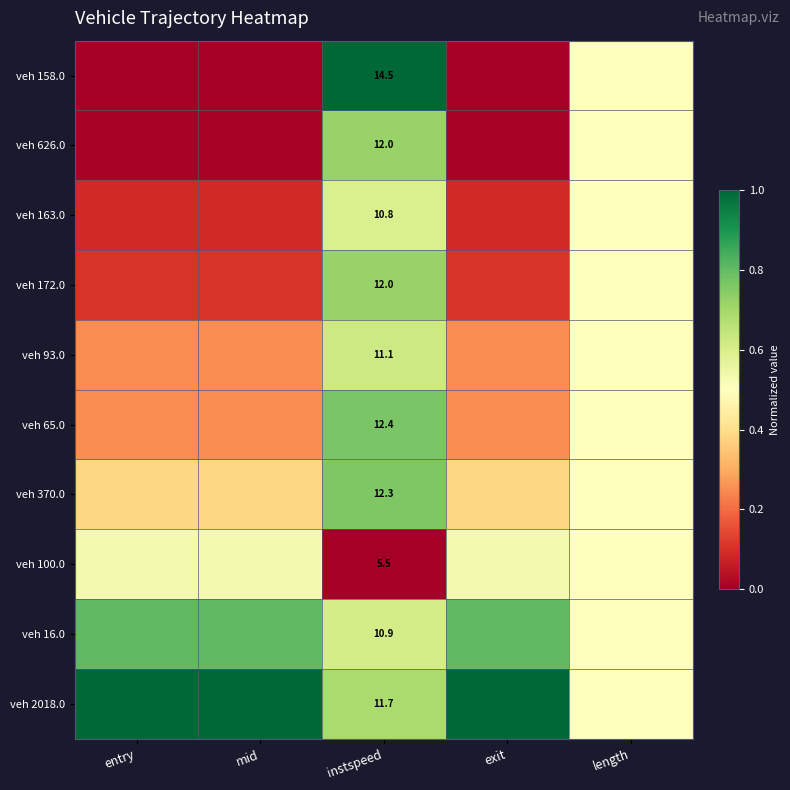

What is the difference between the maximum and minimum values in the veh 172.0 series?

0.6